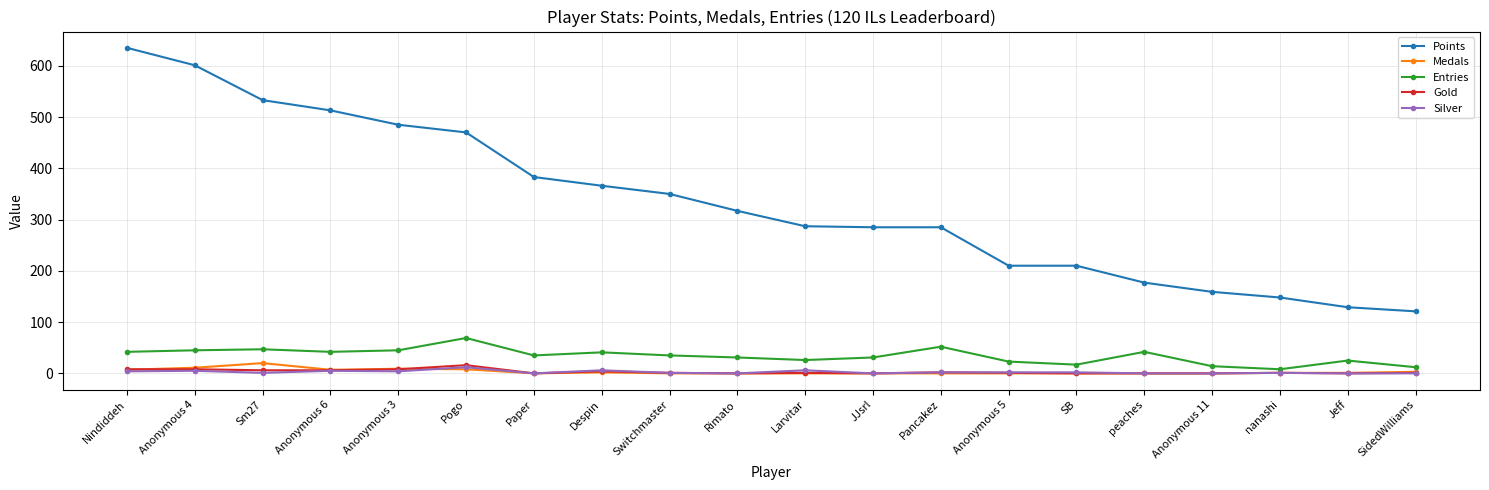

Is the value of Points at Pogo greater than the value of Gold at nanashi?

Yes